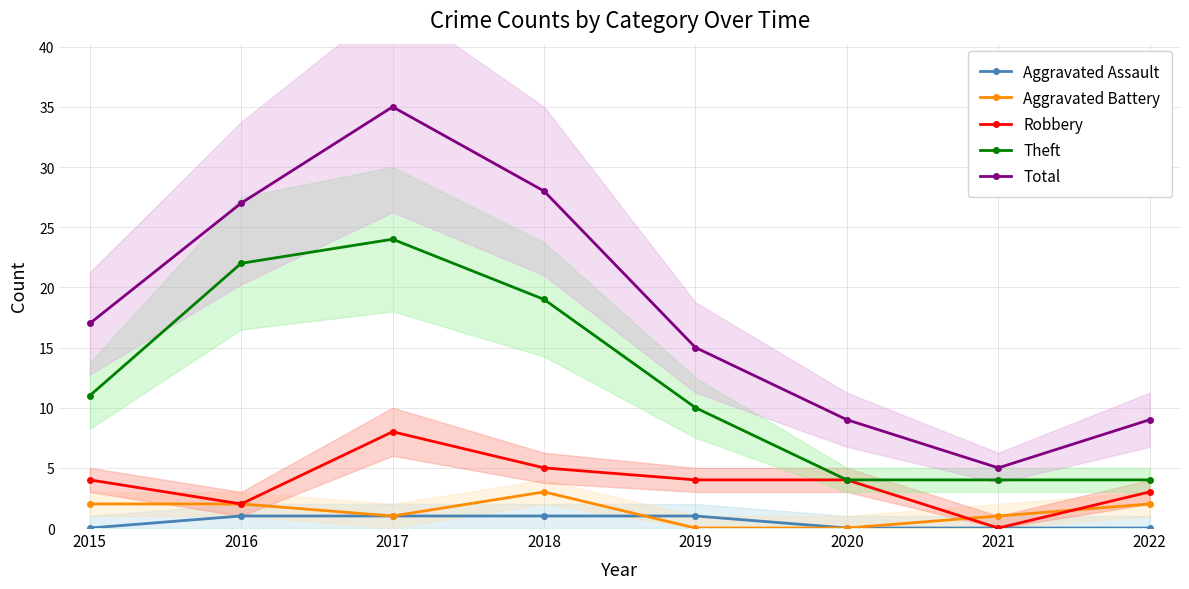

Between 2018 and 2016, which is larger?

2018